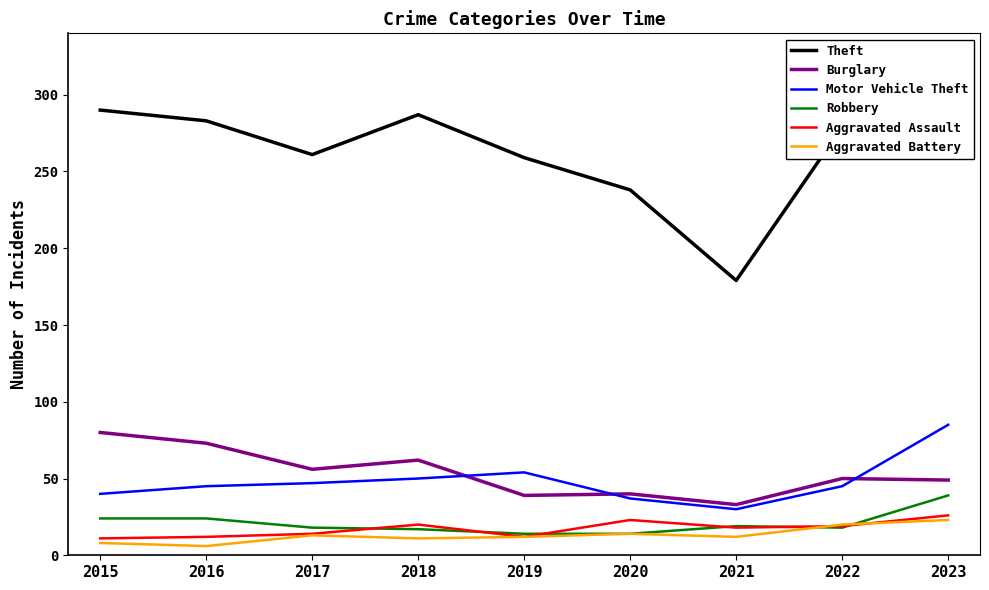

List the labels in order of Burglary value, largest first.

2015, 2016, 2018, 2017, 2022, 2023, 2020, 2019, 2021